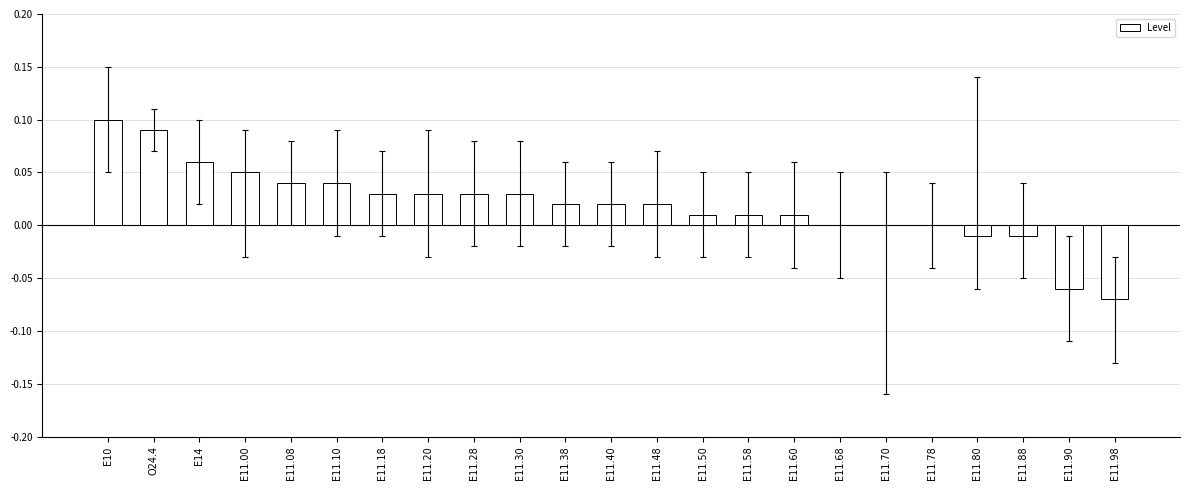

How many series are shown in this chart?

1